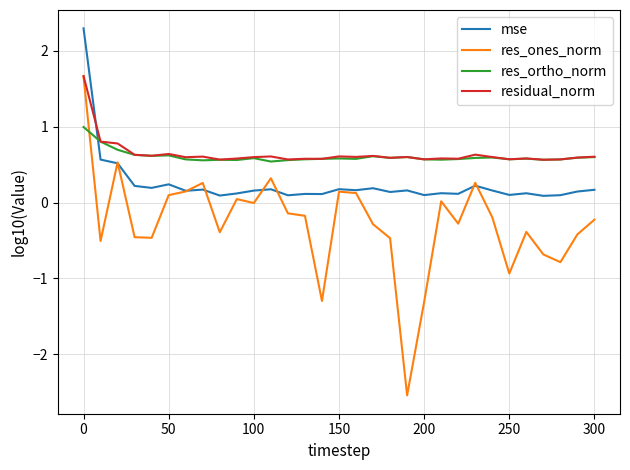

Which series has the widest spread of values?

res_ones_norm